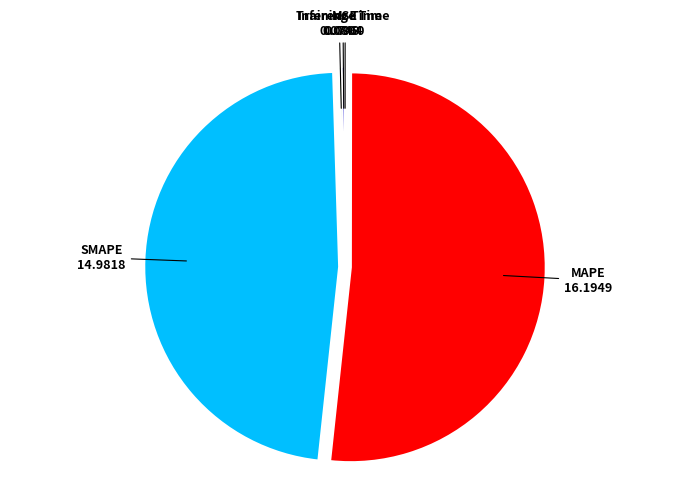

Approximately how many times larger is the value at SMAPE compared to MAPE?

0.9